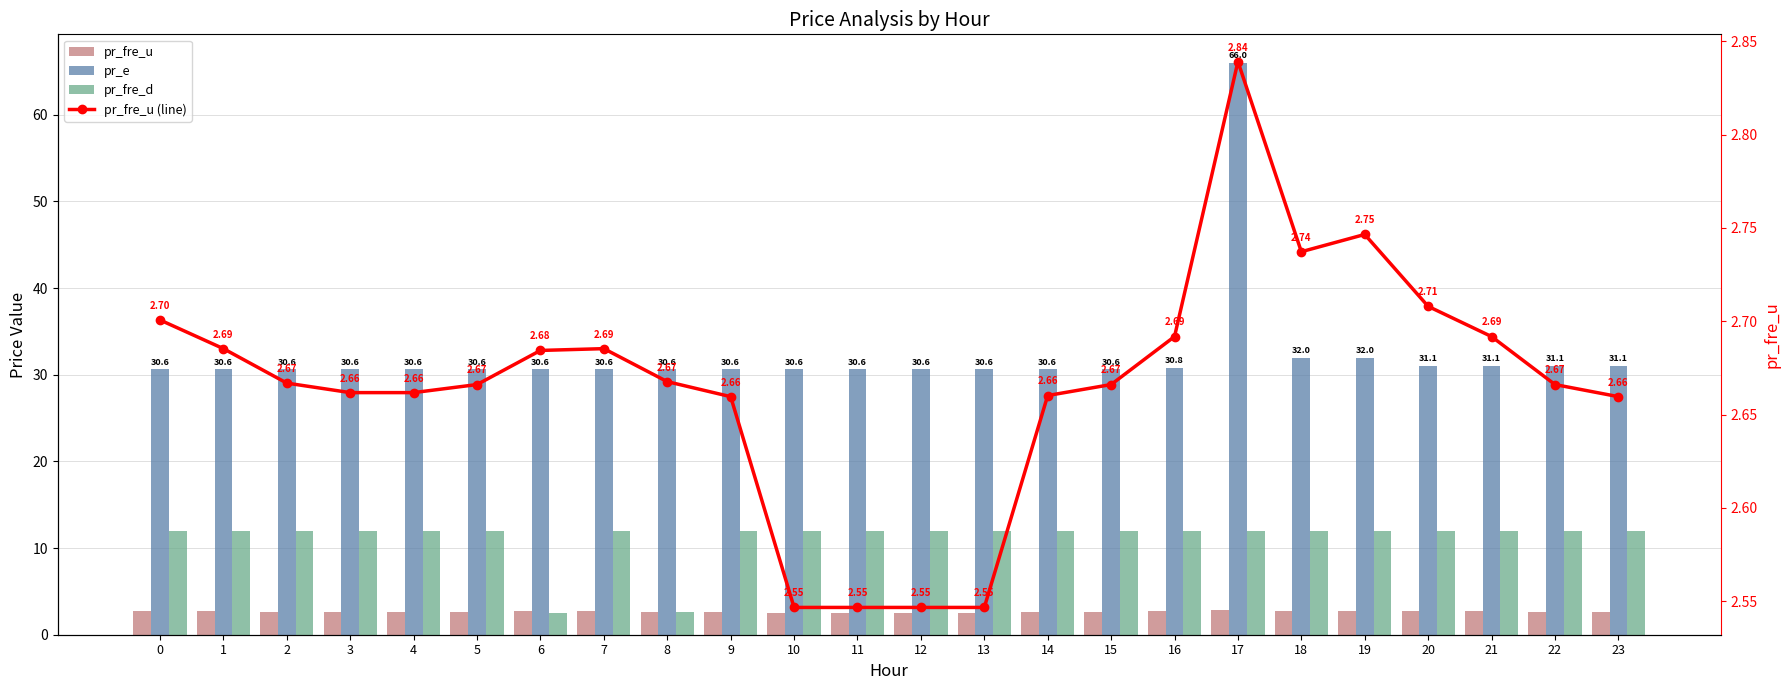

Count the pr_fre_d values in the range 12 to 13.

22